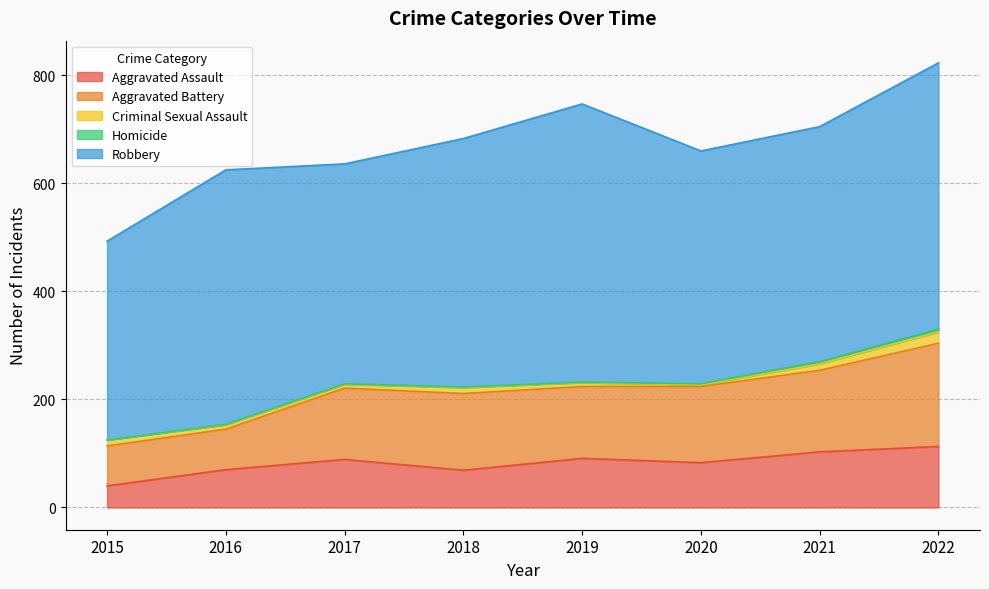

In Robbery, how many points are higher than both neighbors (excluding endpoints)?

2